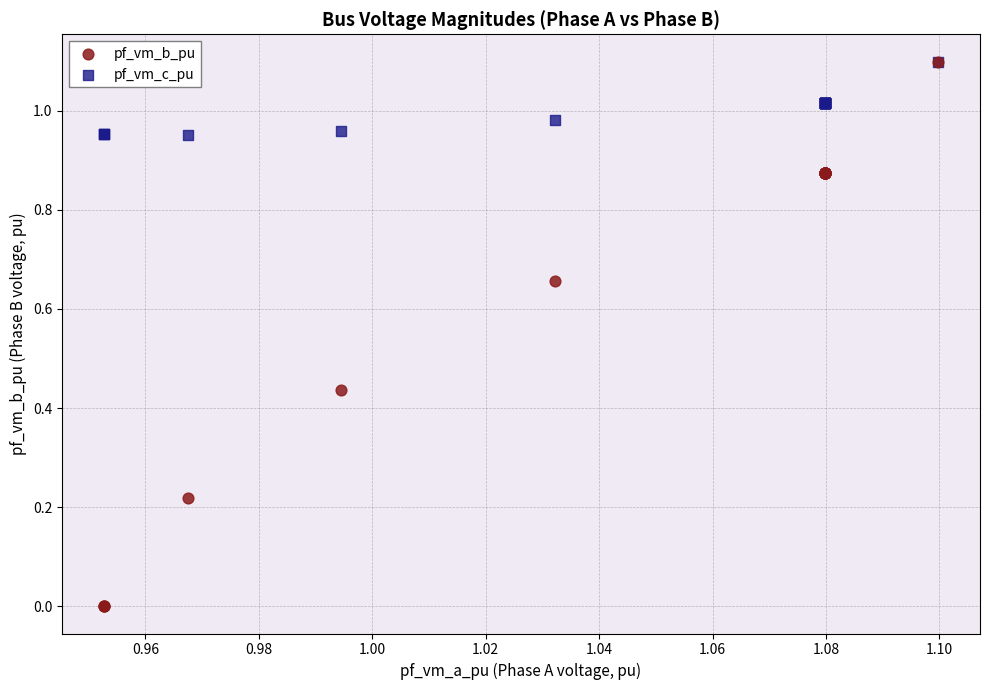

Which series reaches the minimum Y coordinate?

pf_vm_b_pu